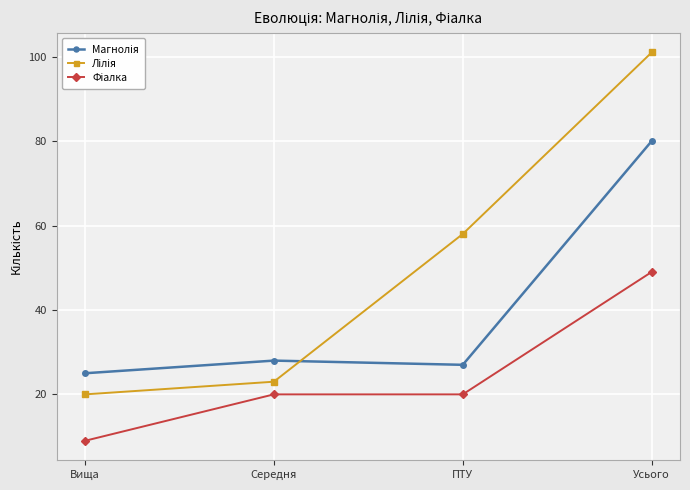

What is the total value across all series at Усього?

230